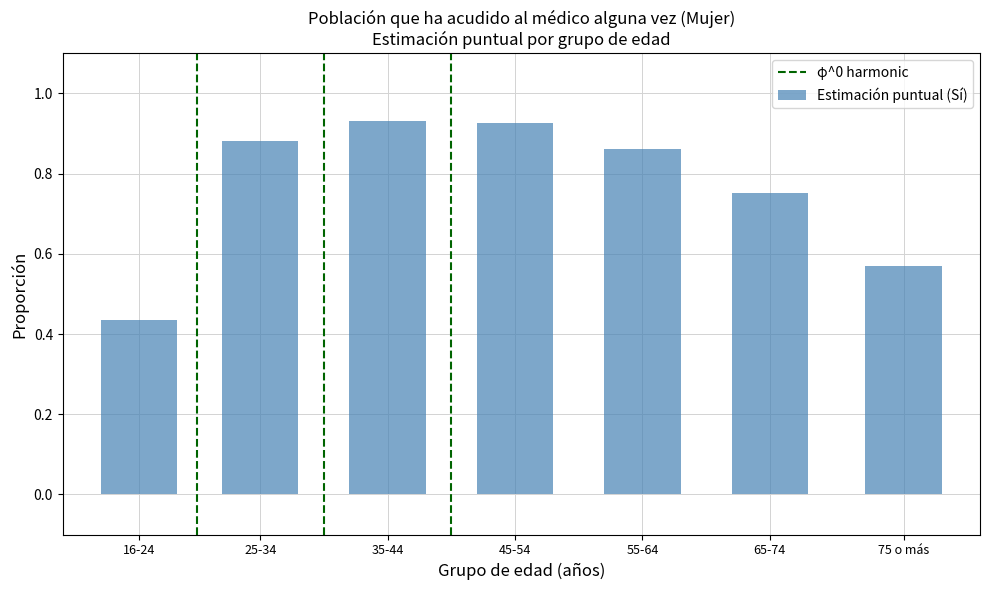

What is the sum of the values at 25-34 and 55-64?

1.7